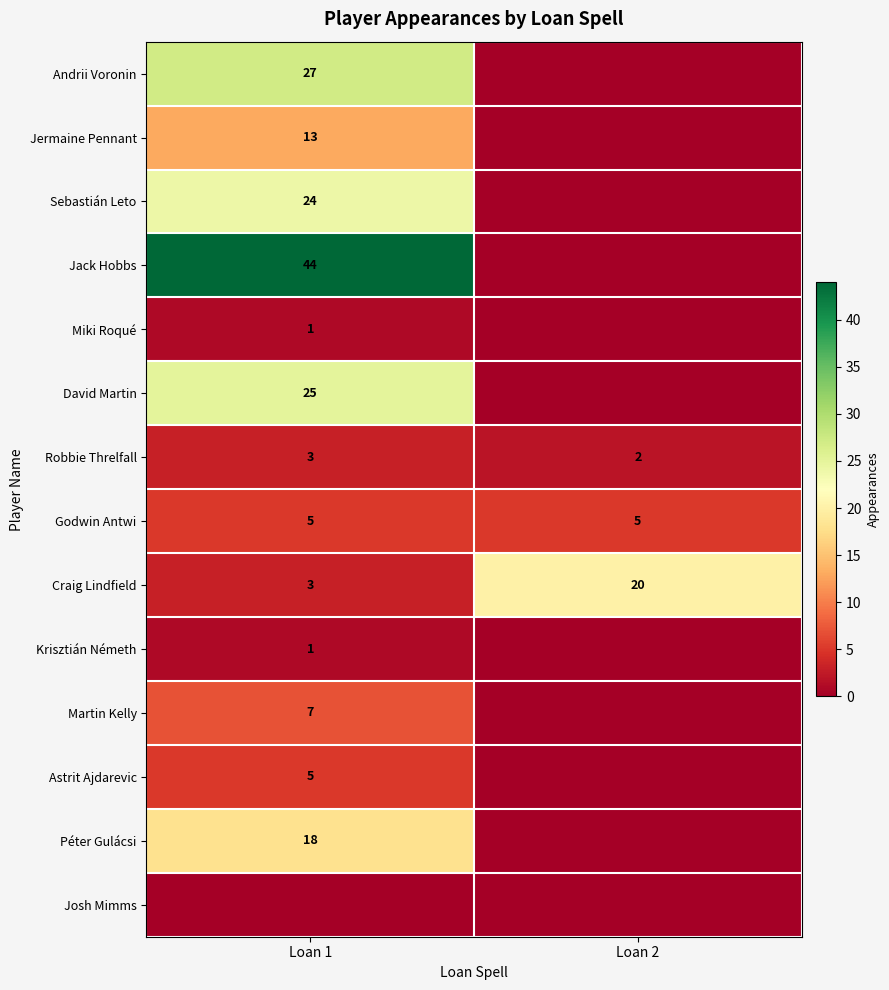

True or false: David Martin has a value of 11 at Loan 1.

False